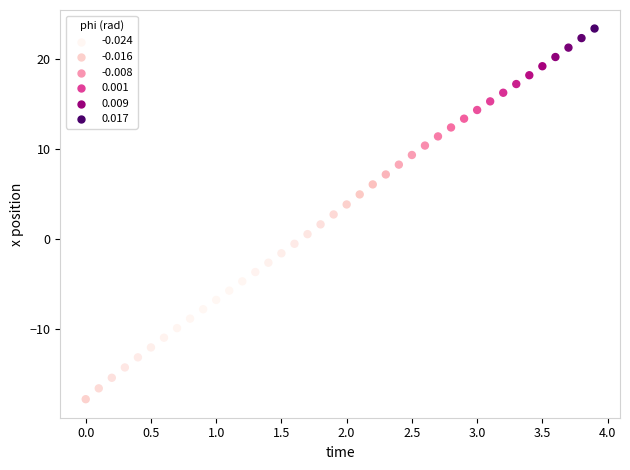

What is the range of X values (max minus min)?

3.9